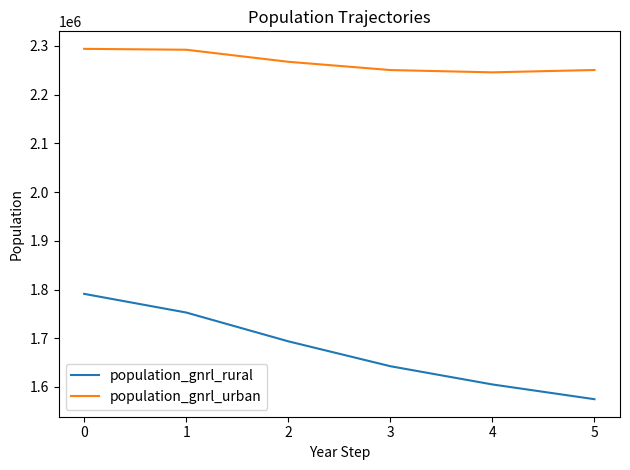

Which series has the largest total across all categories?

population_gnrl_urban